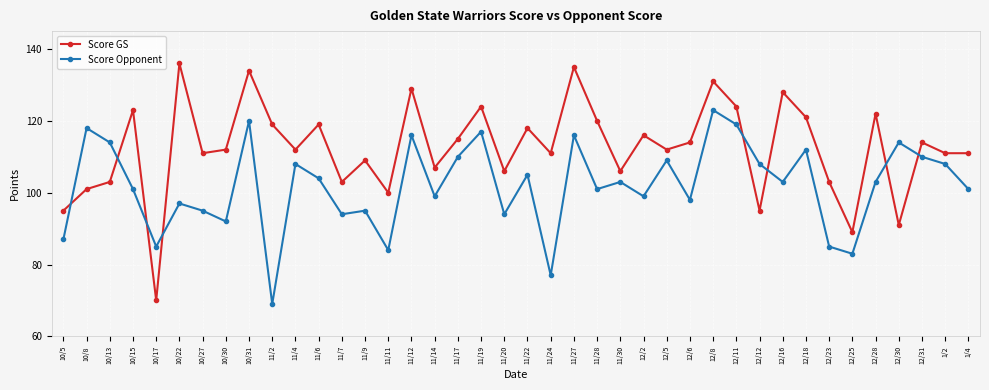

What is the label of the 19th point from the left?

11/19